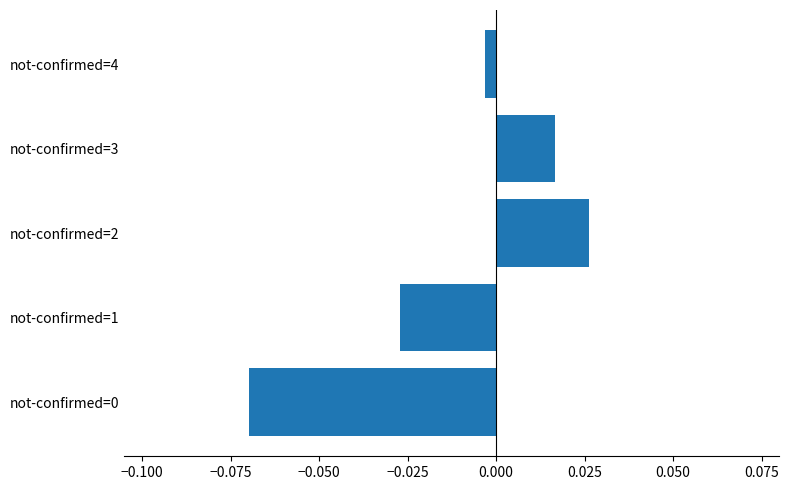

Which has a higher value, not-confirmed=2 or not-confirmed=3?

not-confirmed=2